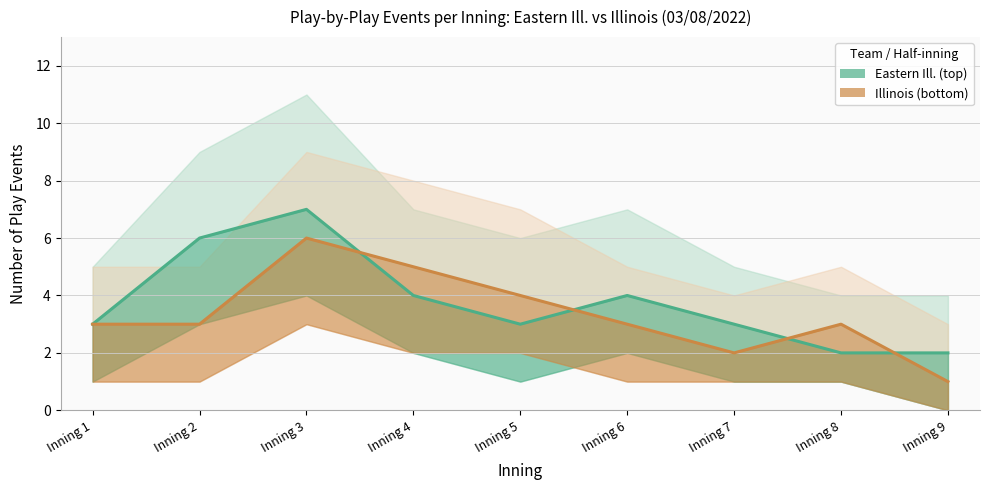

What is the value of the Eastern Ill. (top) point at the 8th from the left?

2